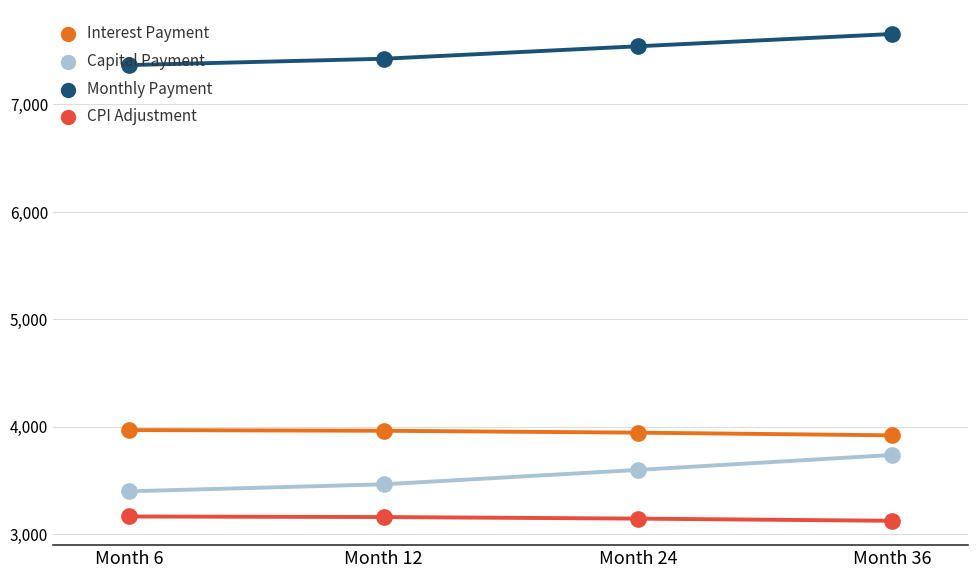

How many distinct data groups are displayed?

4